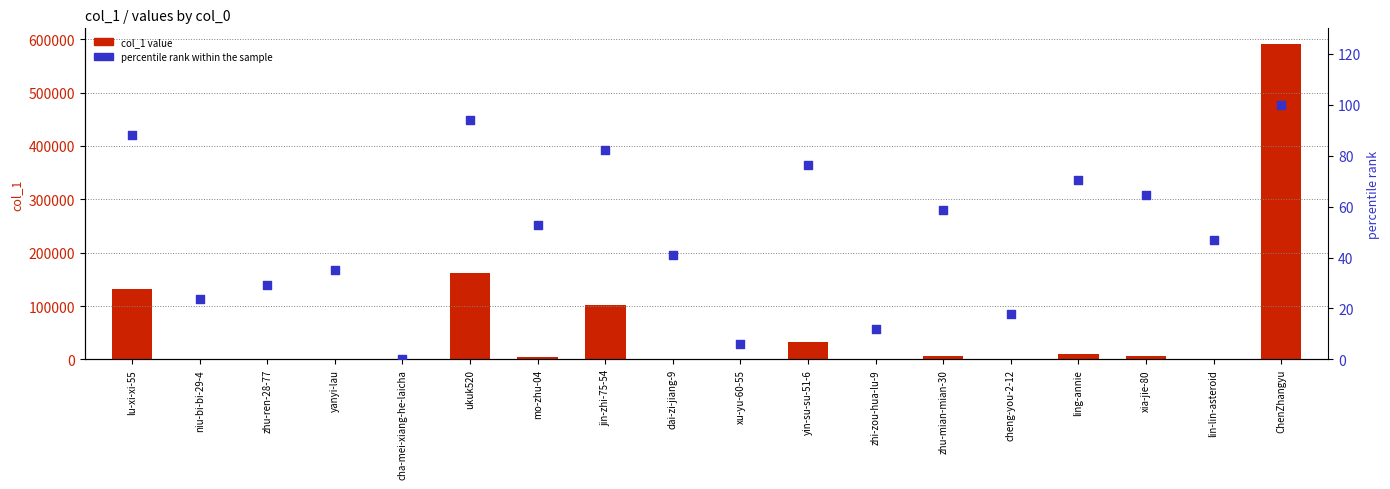

What are all the series names shown in the legend?

col_1 value, percentile rank within the sample